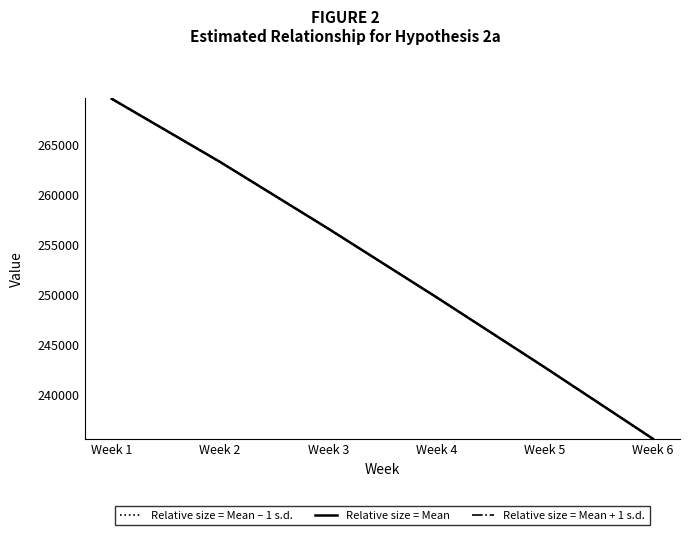

What is the spread (max minus min) of values at Week 4?

31.0